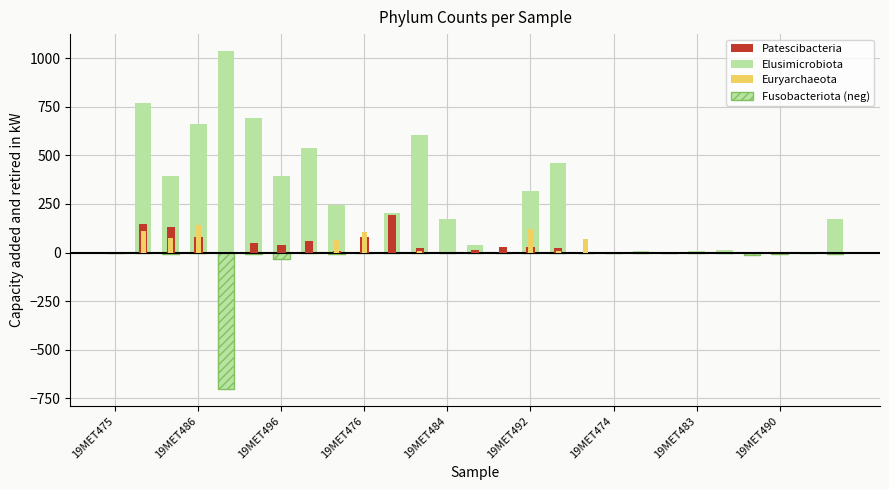

Count the number of categories in the chart.

27